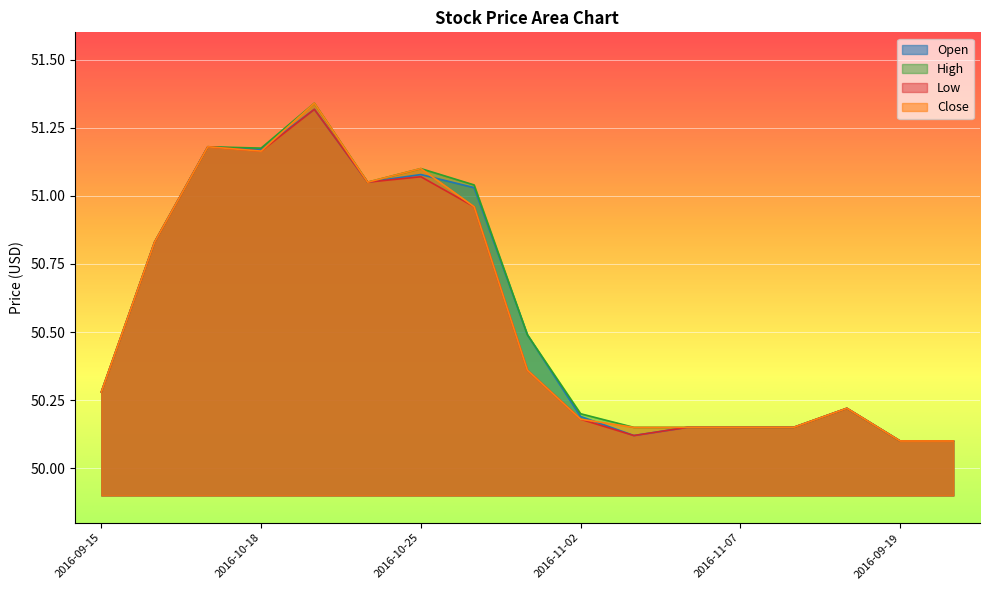

The High series shows 50.8 at 2016-10-04. True or false?

True